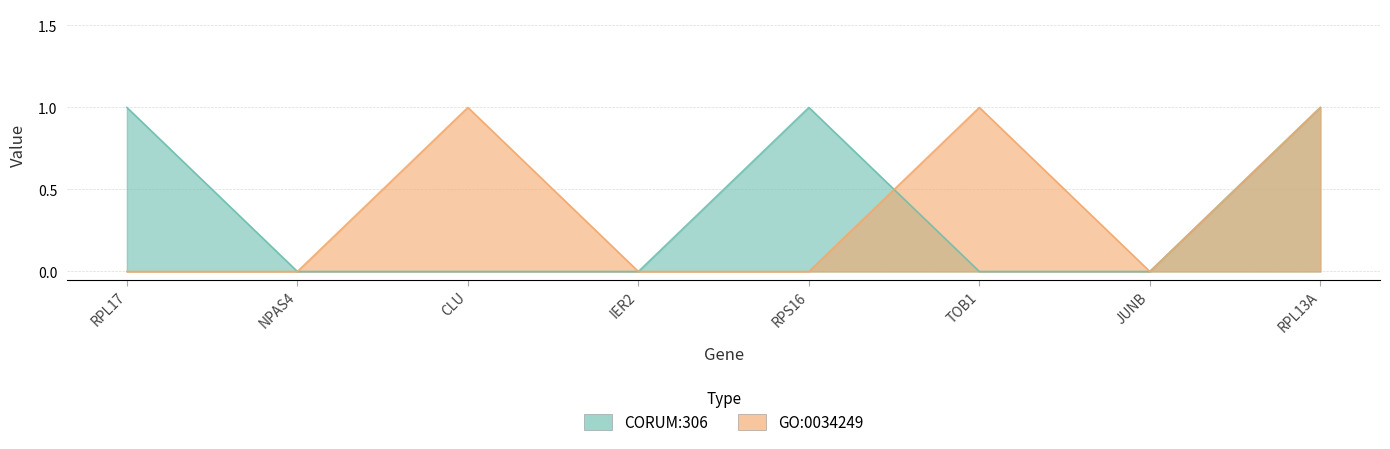

At which label does GO:0034249 reach its minimum?

RPL17